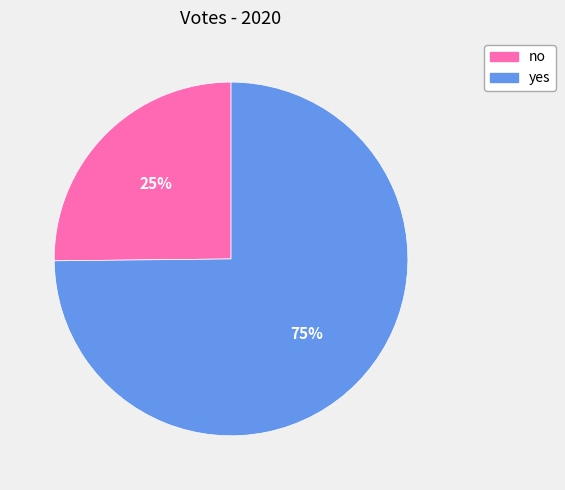

Is the sum of no and yes greater than half?

Yes